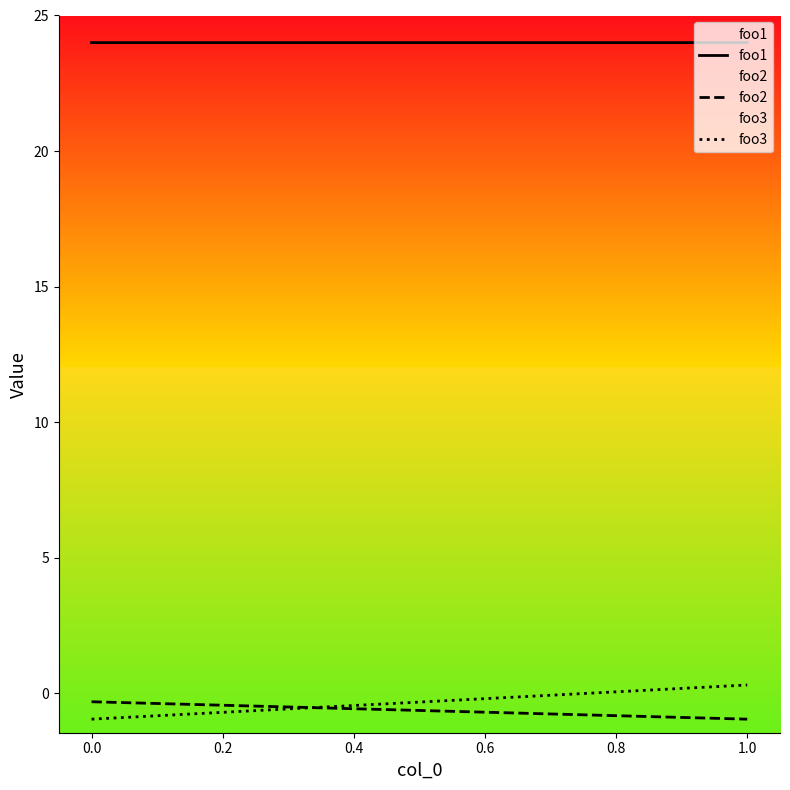

Read the foo1 value at 0.0.

24.0